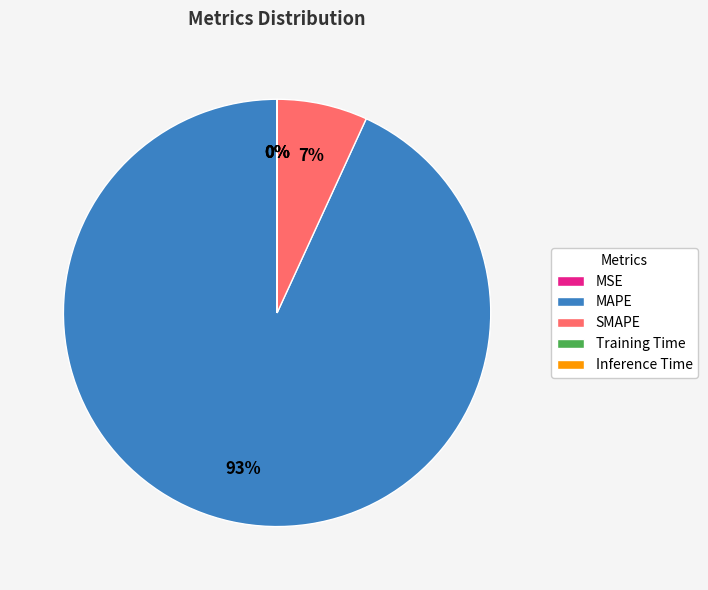

What is the majority slice?

MAPE